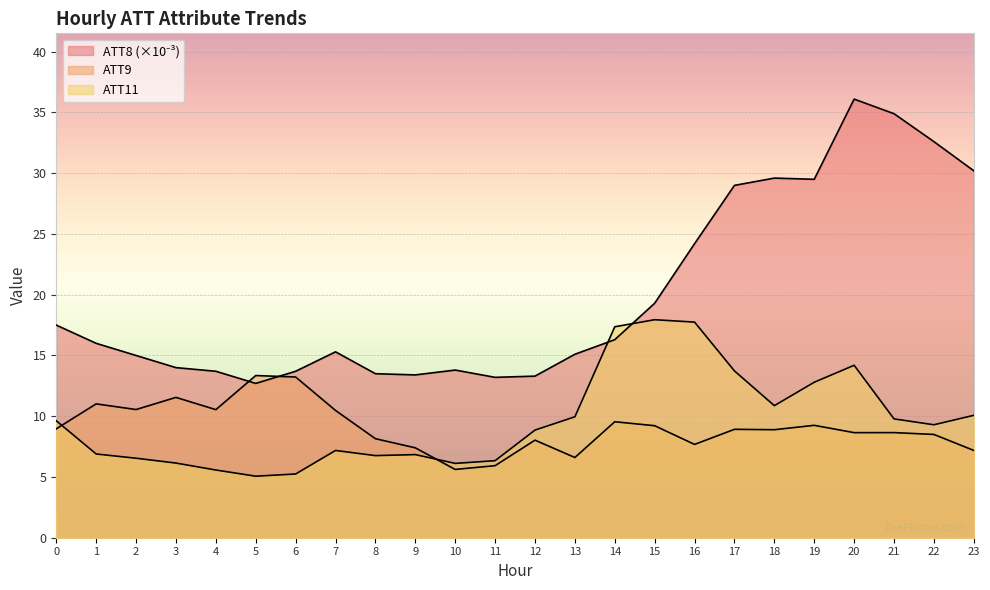

At how many categories does at least one series exceed 33?

2